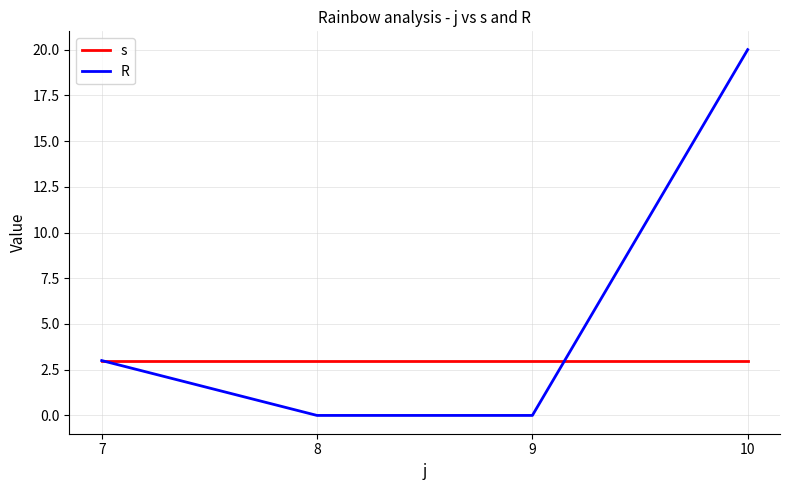

What is the difference between the highest and lowest values at 10?

17